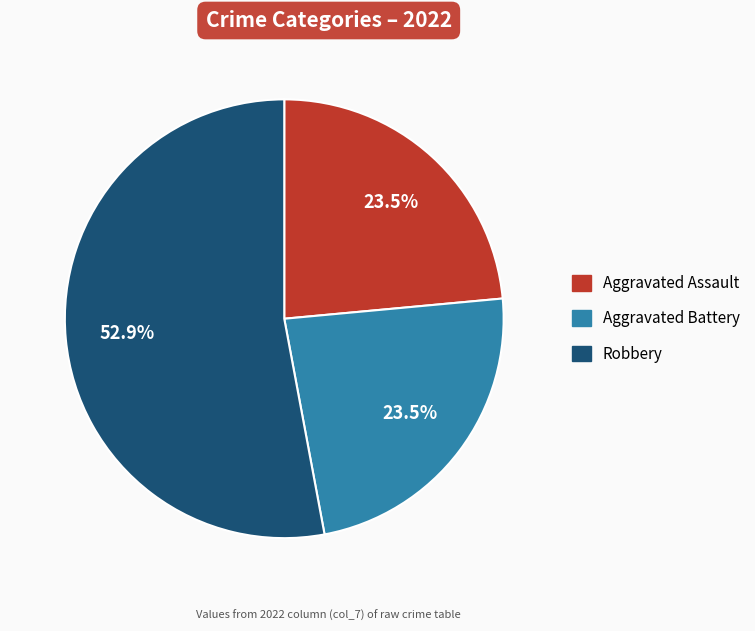

Does any single category account for the majority?

Yes